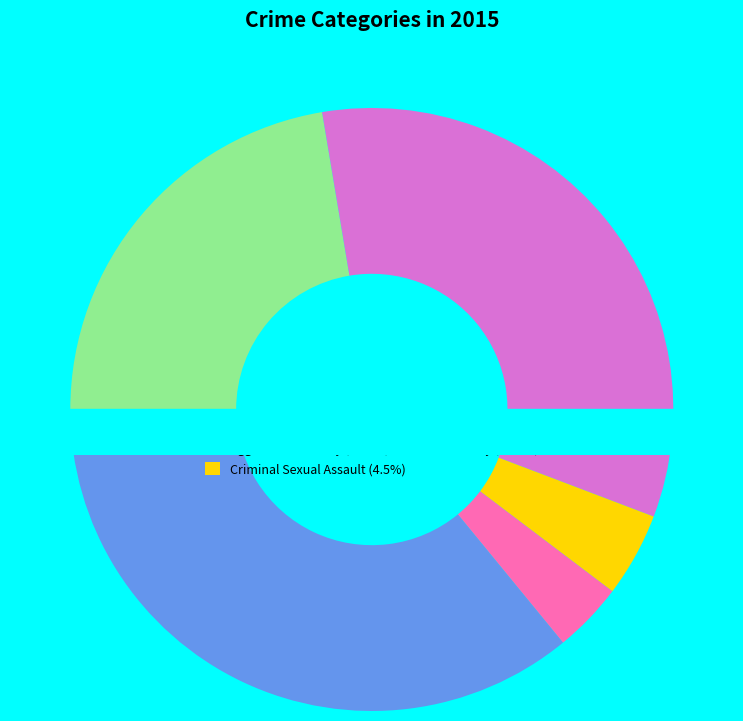

Is it true that Robbery is 23% of the pie?

False